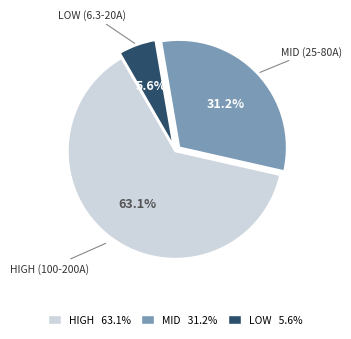

Is there a majority slice in this chart?

Yes